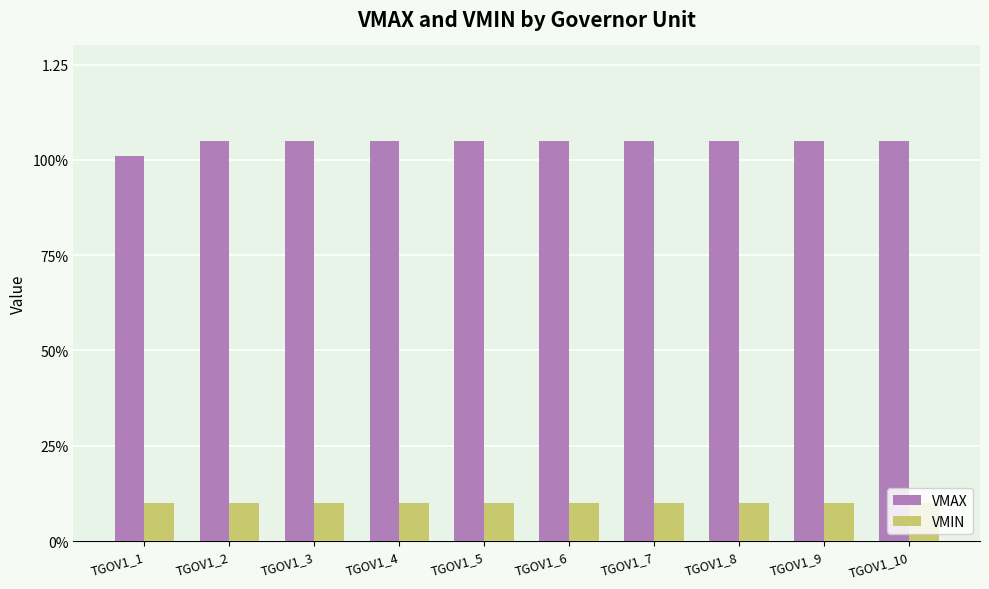

What is the value of the VMIN bar at the 7th from the left?

0.1